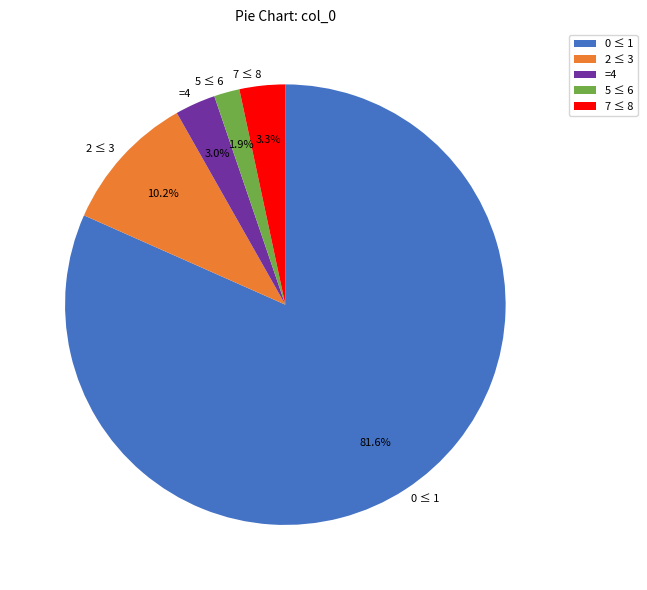

Approximately how many times larger is the value at 2 ≤ 3 compared to =4?

3.4